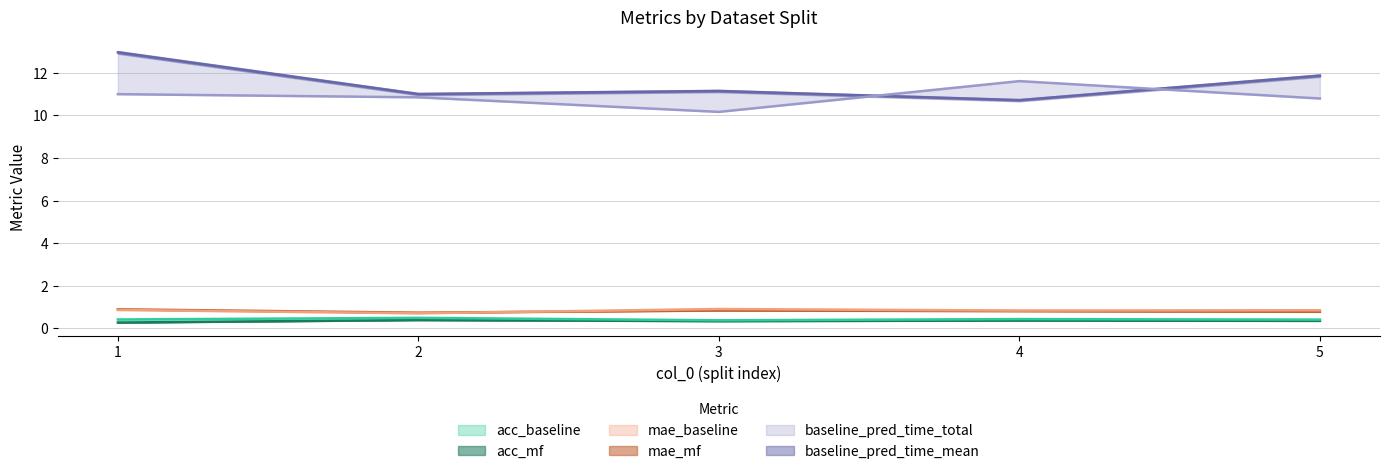

True or false: mae_baseline and mae_mf cross at least once.

True